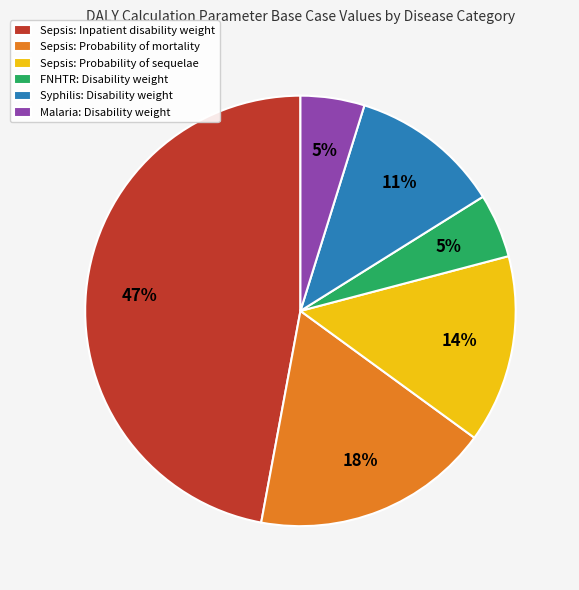

Between Malaria: Disability weight and Syphilis: Disability weight, which is larger?

Syphilis: Disability weight